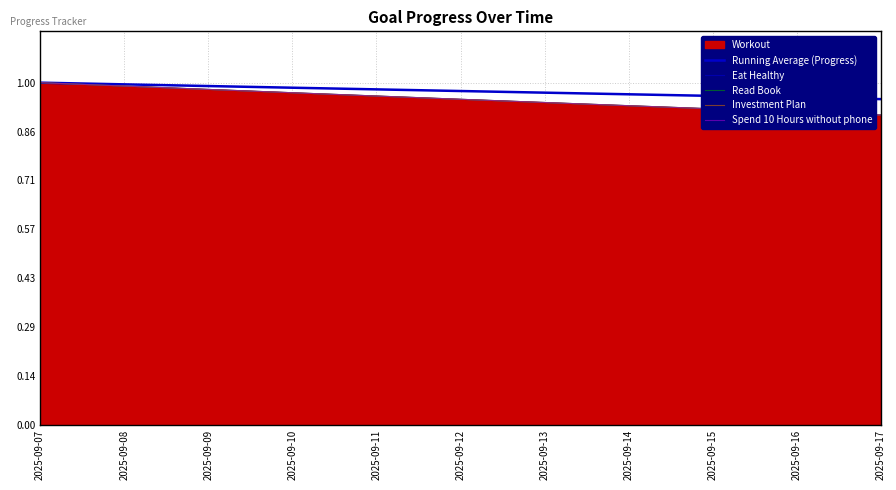

At how many categories does at least one series exceed 0?

11